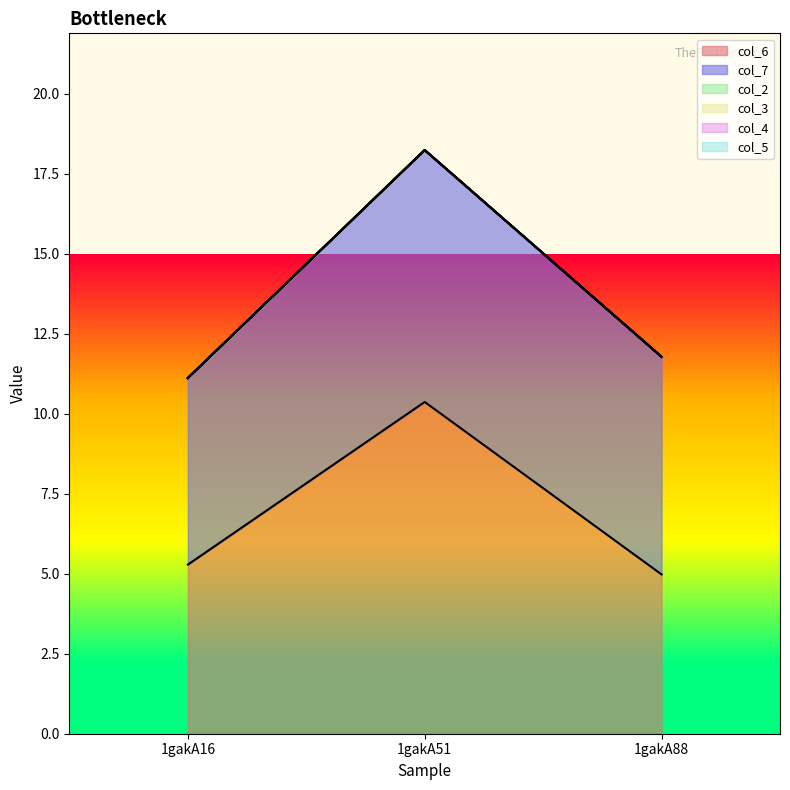

Between 1gakA16 and 1gakA88, which series saw the biggest shift?

col_7